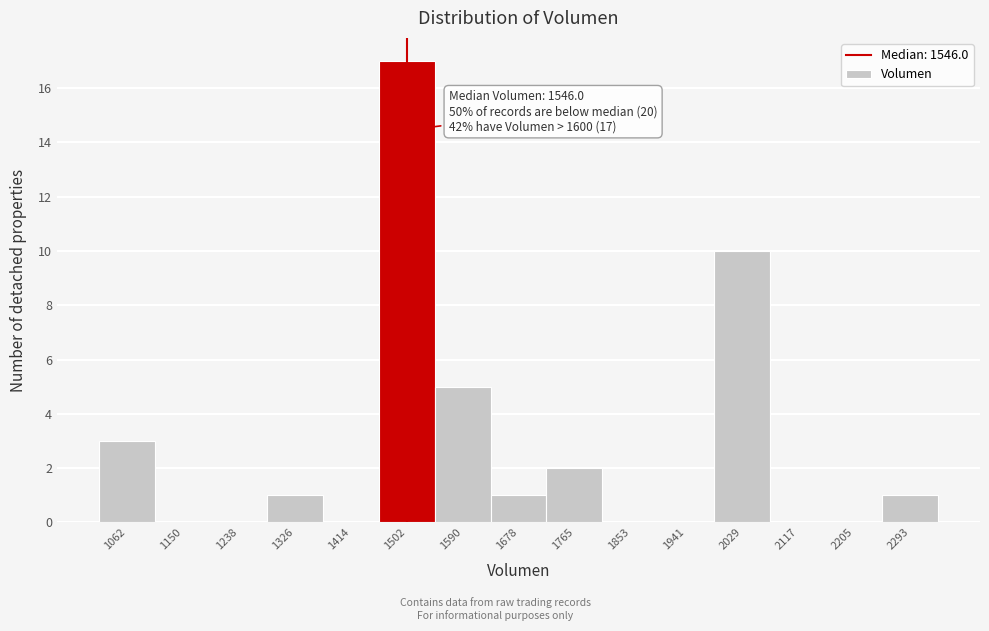

Reading left to right, what are all the values shown in this chart?

1062=3	1150=0	1238=0	1326=1	1414=0	1502=17	1590=5	1678=1	1765=2	1853=0	1941=0	2029=10	2117=0	2205=0	2293=1